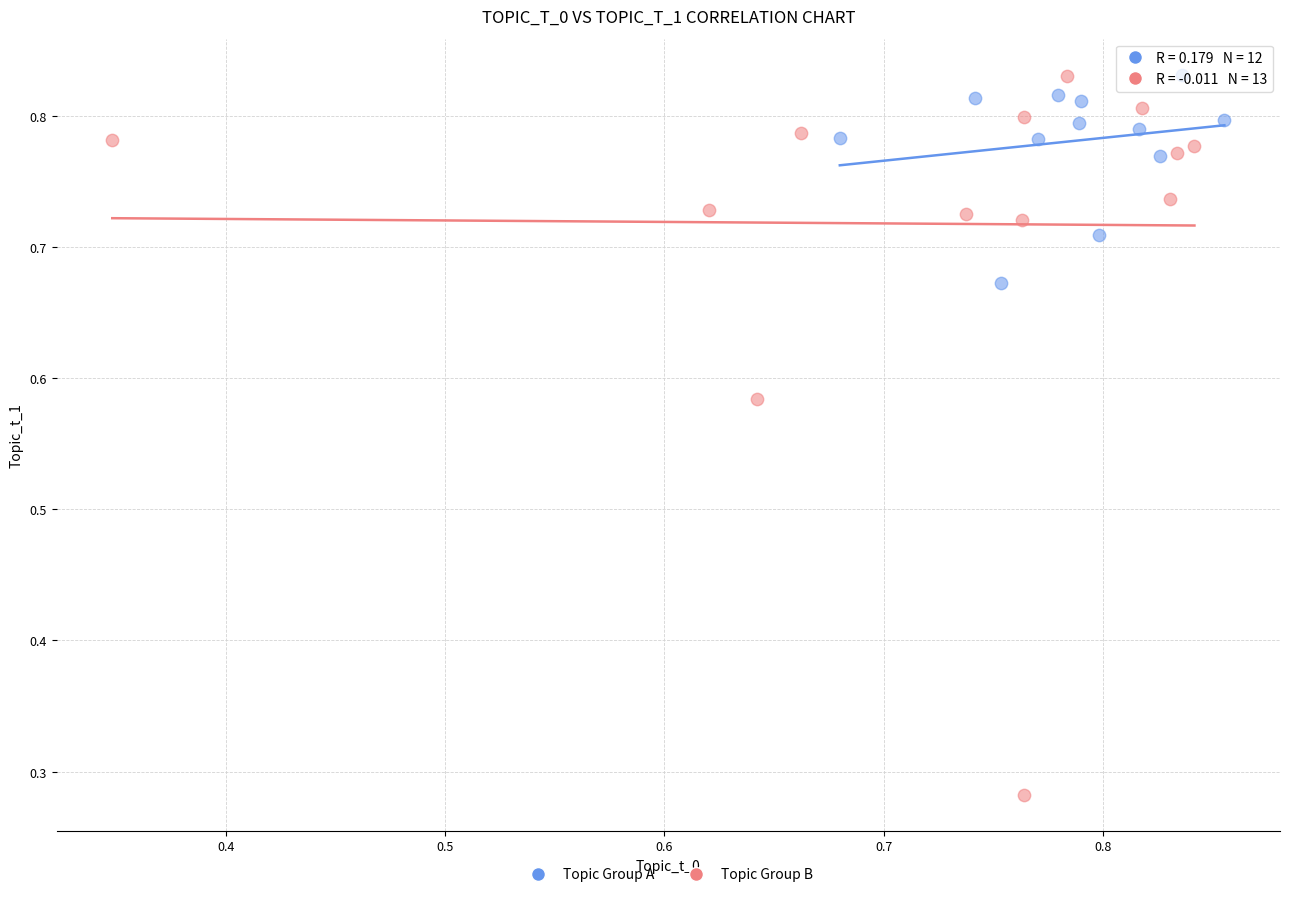

Which series reaches the minimum Y coordinate?

Topic Group B